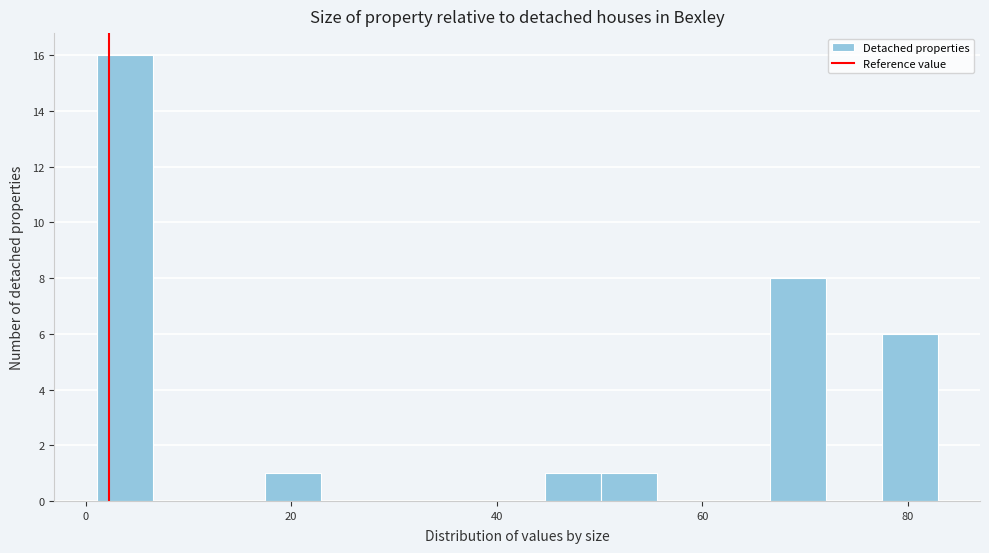

Around what value on the x-axis is the tallest bar? Give the approximate position of its centre, as read against the axis.

4